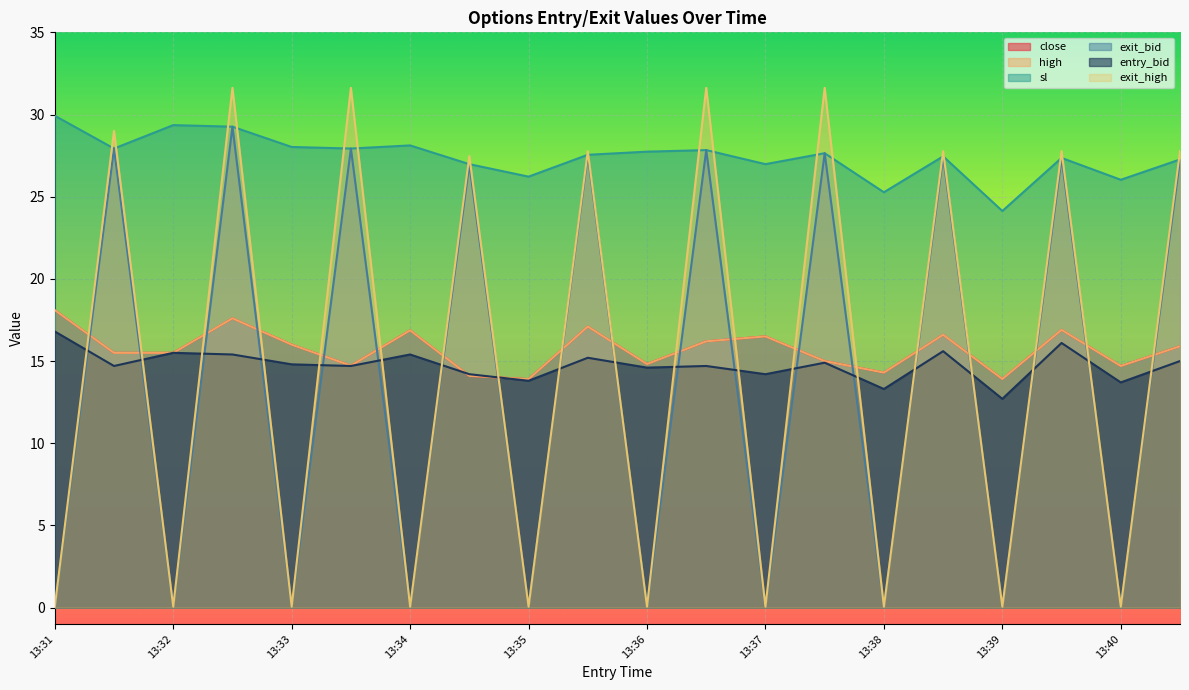

What is the difference between the maximum and minimum values in the exit_bid series?

29.2